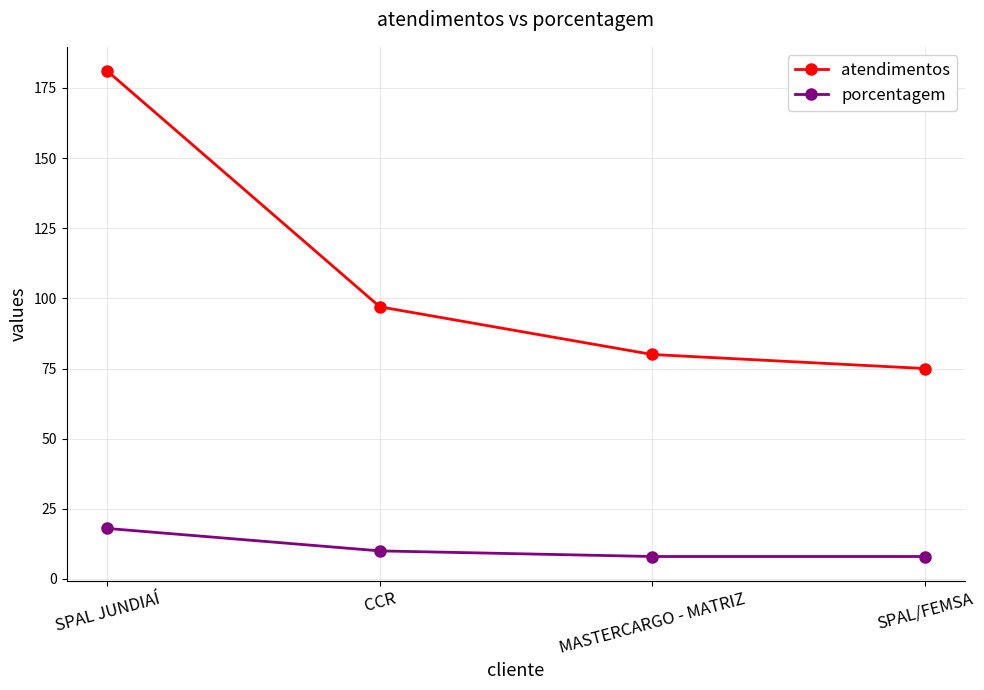

What is the maximum value for atendimentos?

181